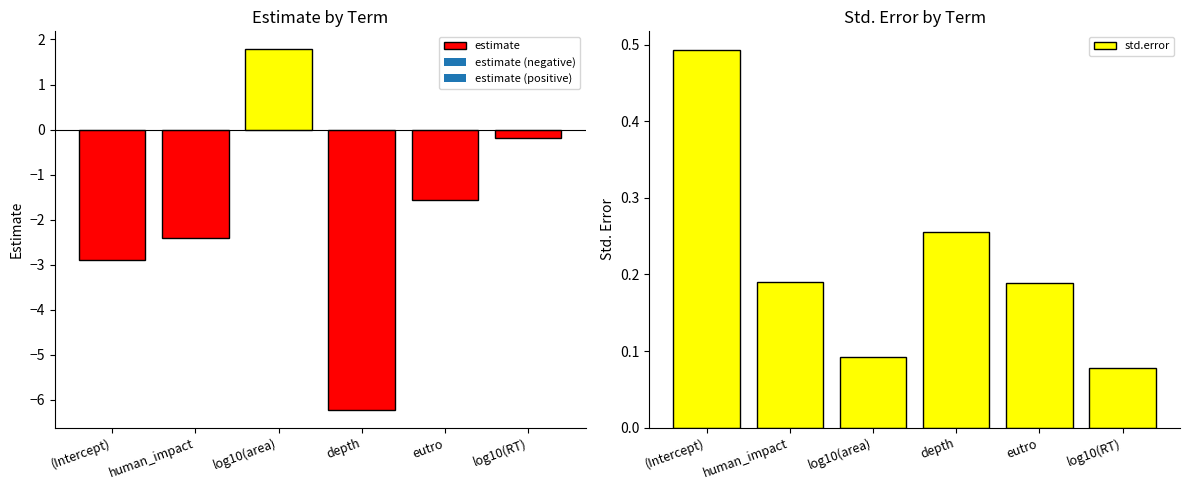

Is it true that estimate equals -0.5 at eutro?

False